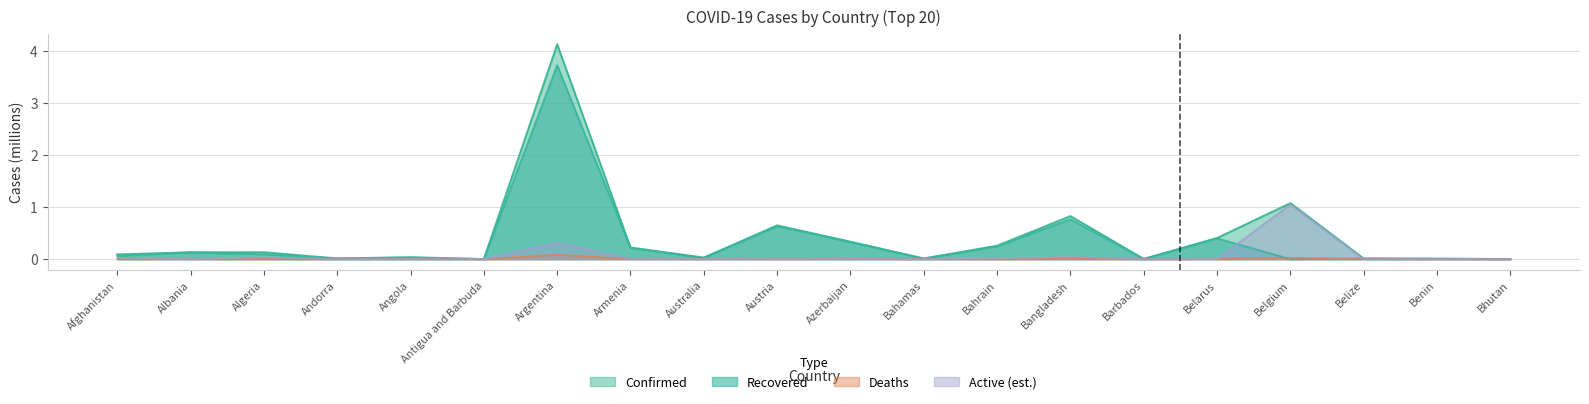

True or false: Confirmed has more than 0 interior local peaks.

True